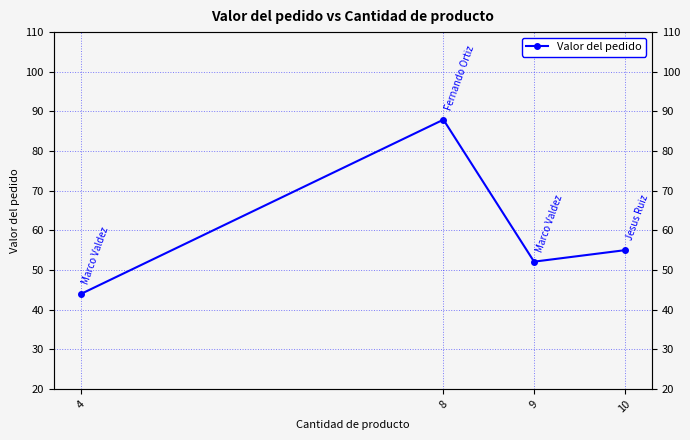

Which label corresponds to the largest value in the chart?

8